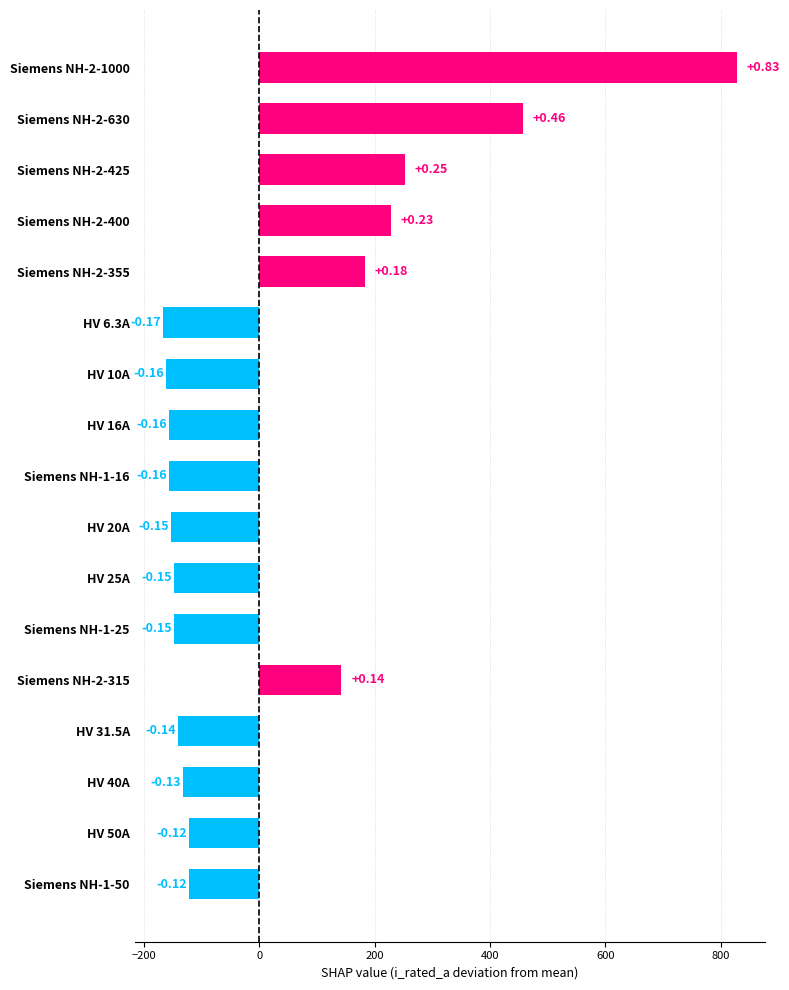

Does the chart contain any negative values?

Yes